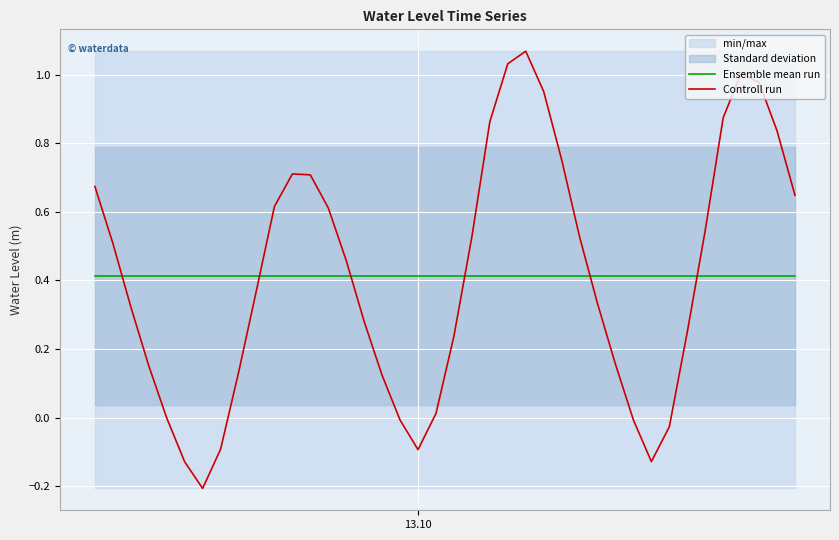

How many times do Controll run and Ensemble mean run cross each other?

6